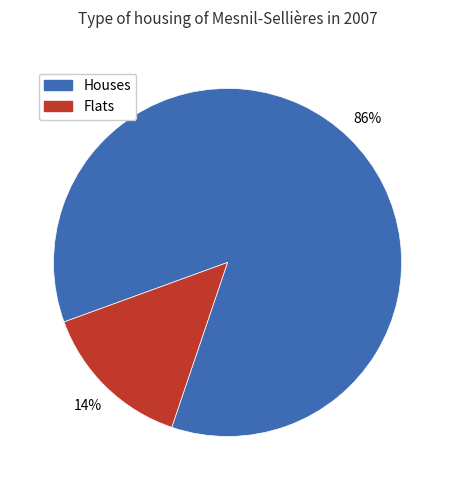

Does any single category account for the majority?

Yes